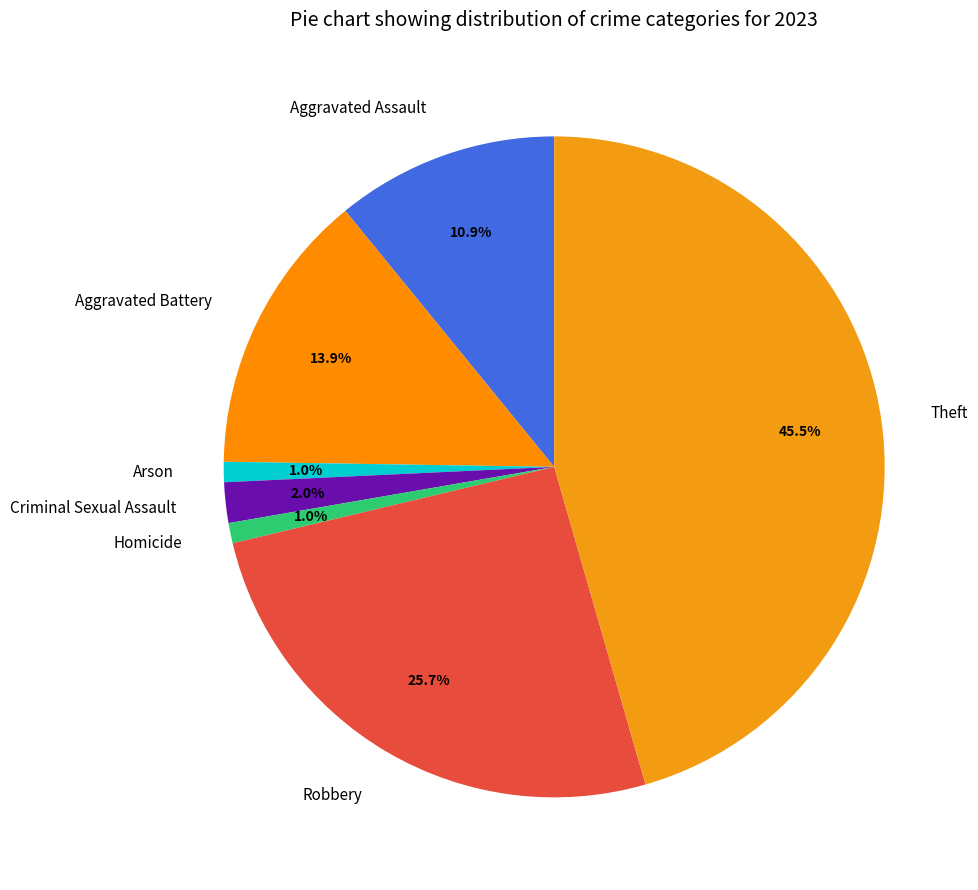

Is there any slice that represents more than half of the pie?

No